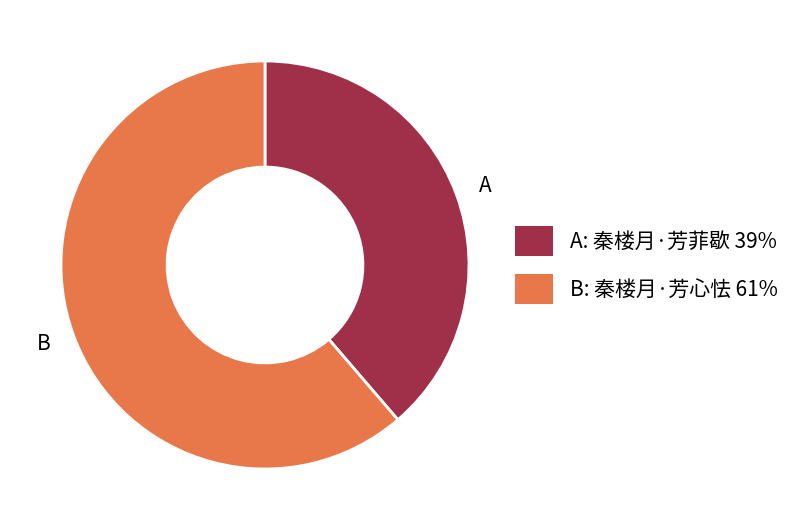

Rank the categories by value from highest to lowest.

B: 秦楼月·芳心怯 61%, A: 秦楼月·芳菲歇 39%